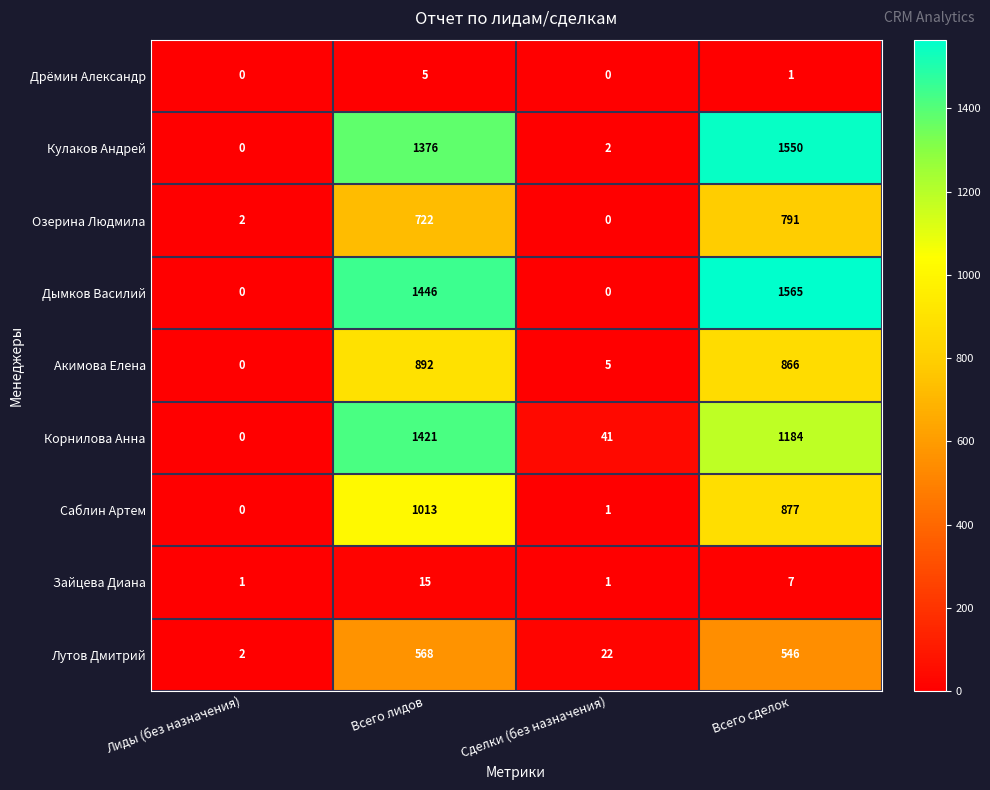

How many distinct data groups are displayed?

9